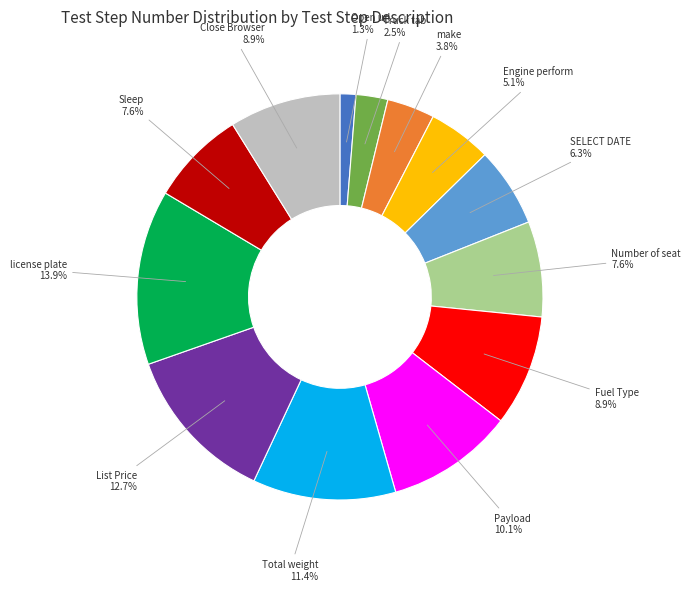

Count the number of slices in the pie.

13